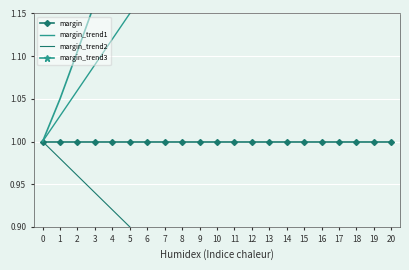

True or false: margin_trend3 has more than 2 interior local peaks.

False